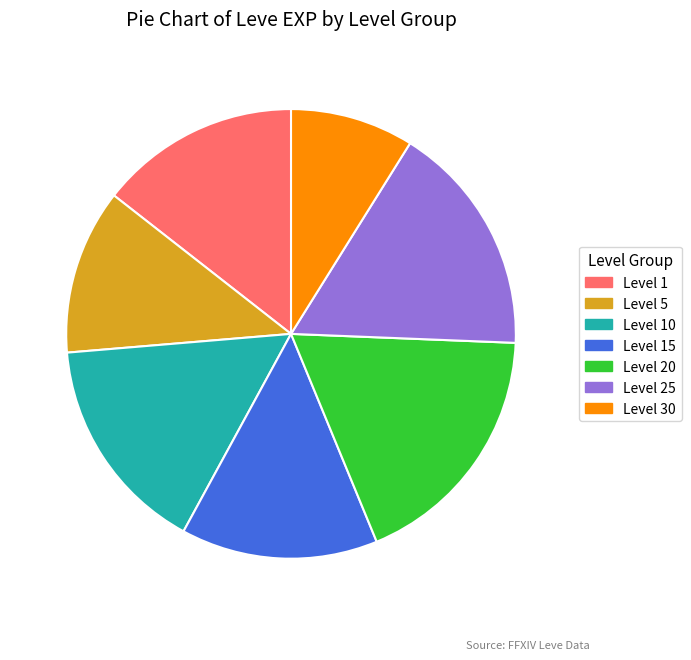

How many segments does this pie chart have?

7